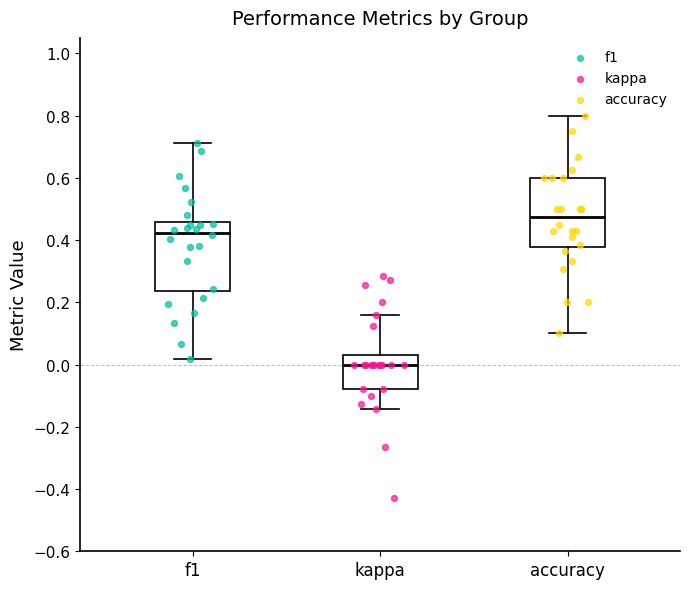

Where is the lower edge of the box for accuracy on the y-axis? The values are not printed on the chart, so give them approximately, as read against the axis.

0.38